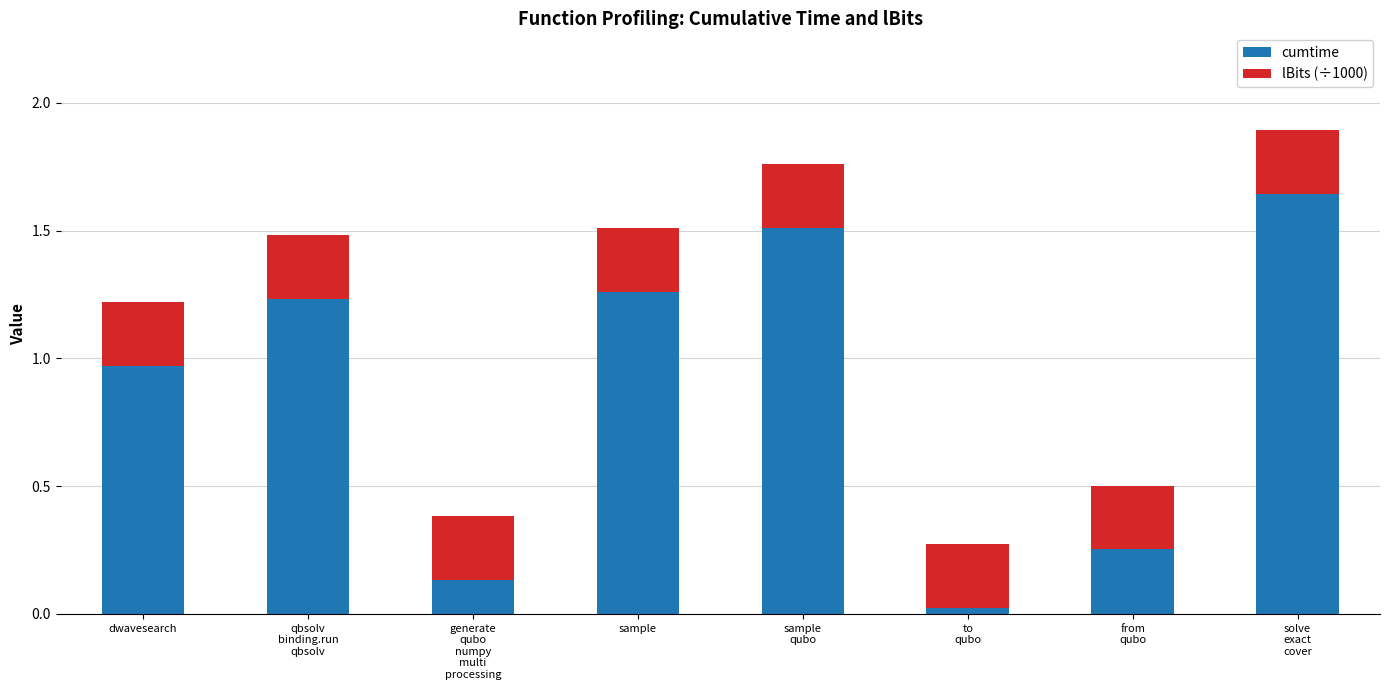

What is the sum of all cumtime values?

7.0